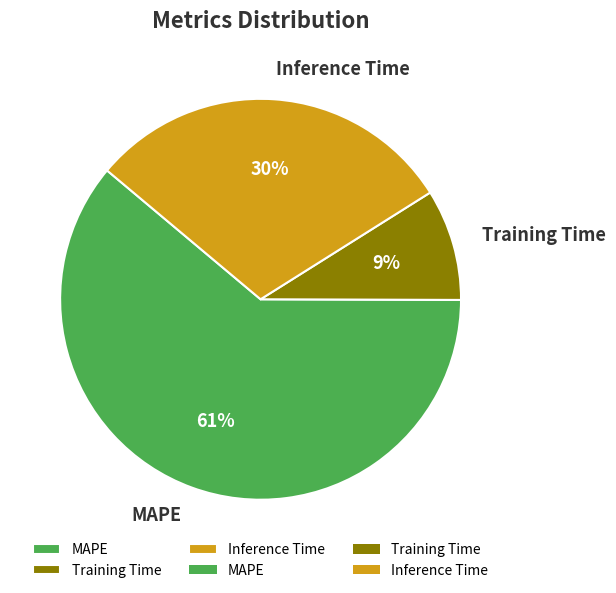

Which has a higher value, Training Time or Inference Time?

Inference Time